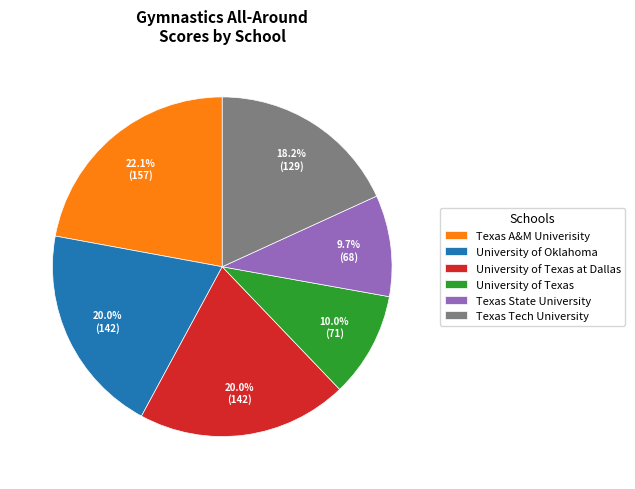

Is there any slice that represents more than half of the pie?

No